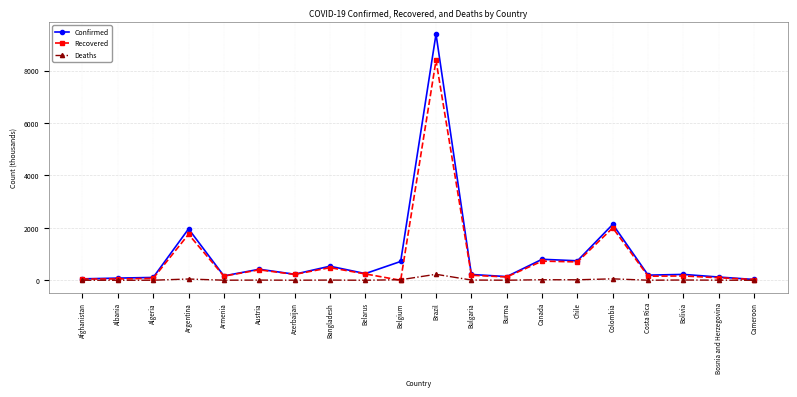

What is the label of the 5th point from the left?

Armenia